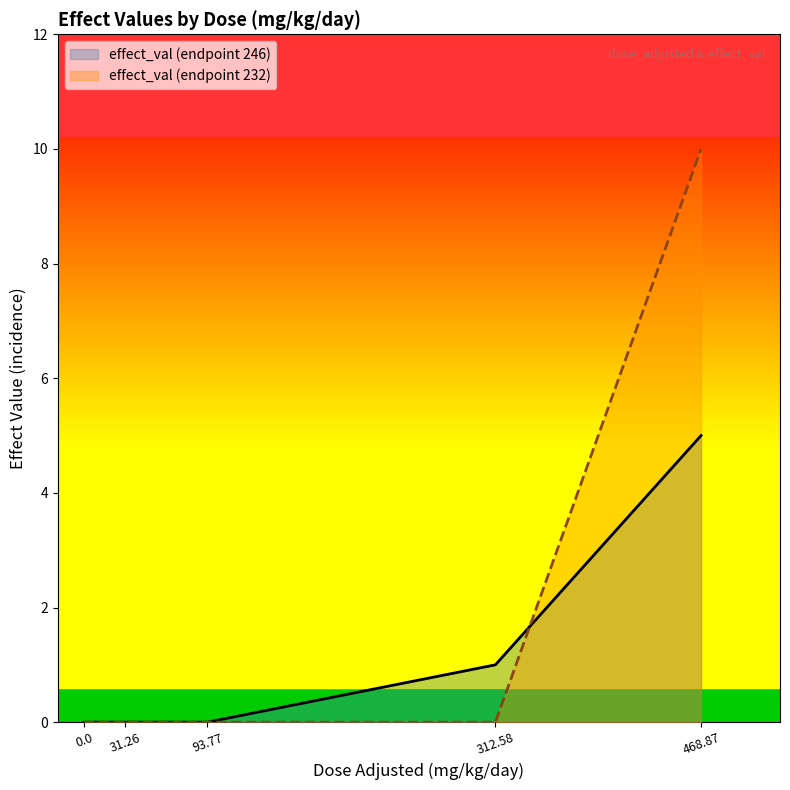

How many effect_val (endpoint 232) values are between 0 and 1?

4